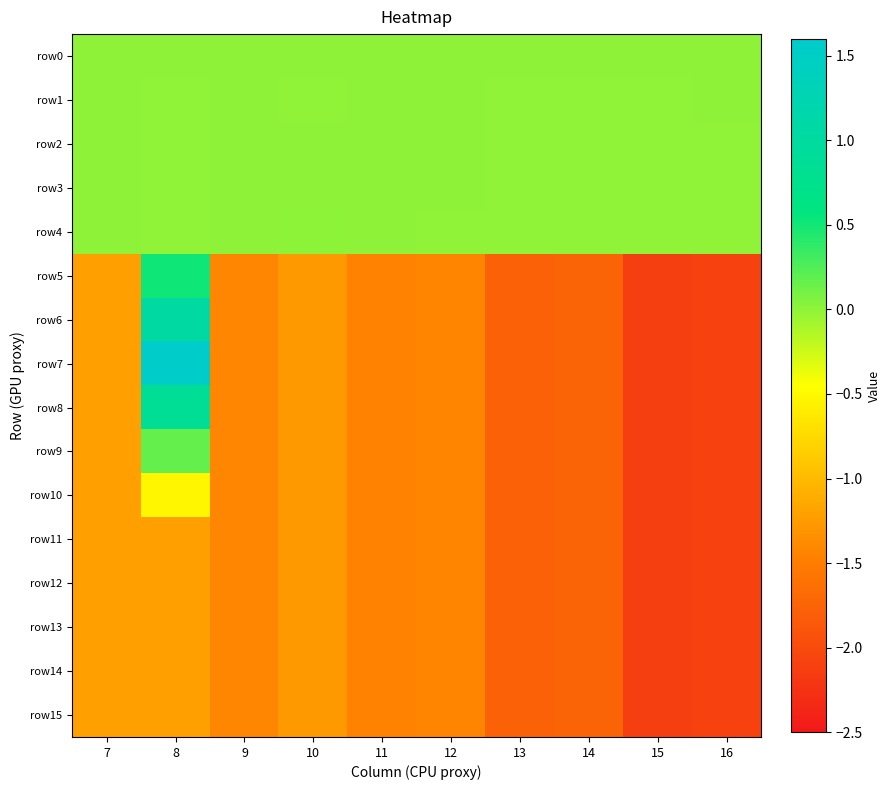

At which category does the chart reach its peak across all series?

8